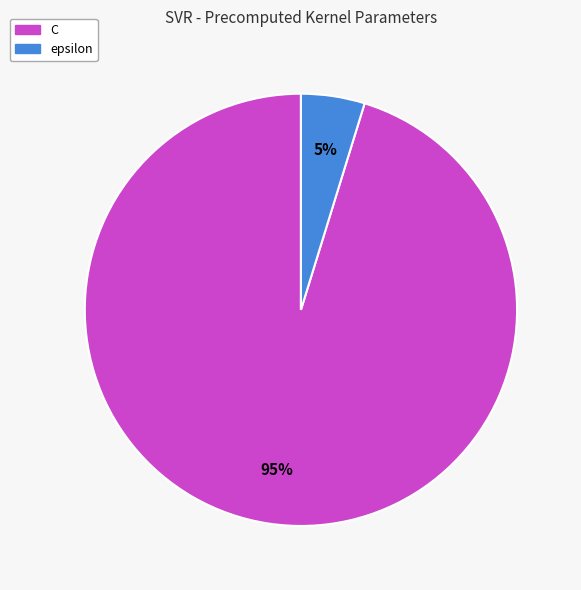

To the nearest percent, what is the difference between the largest and smallest slice percentages?

90%